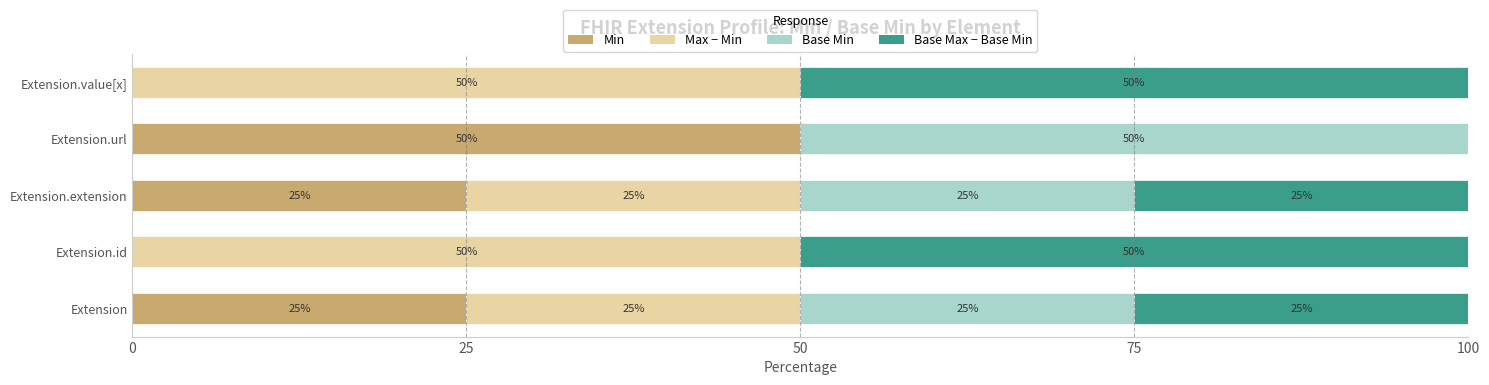

Count the number of categories in the chart.

5